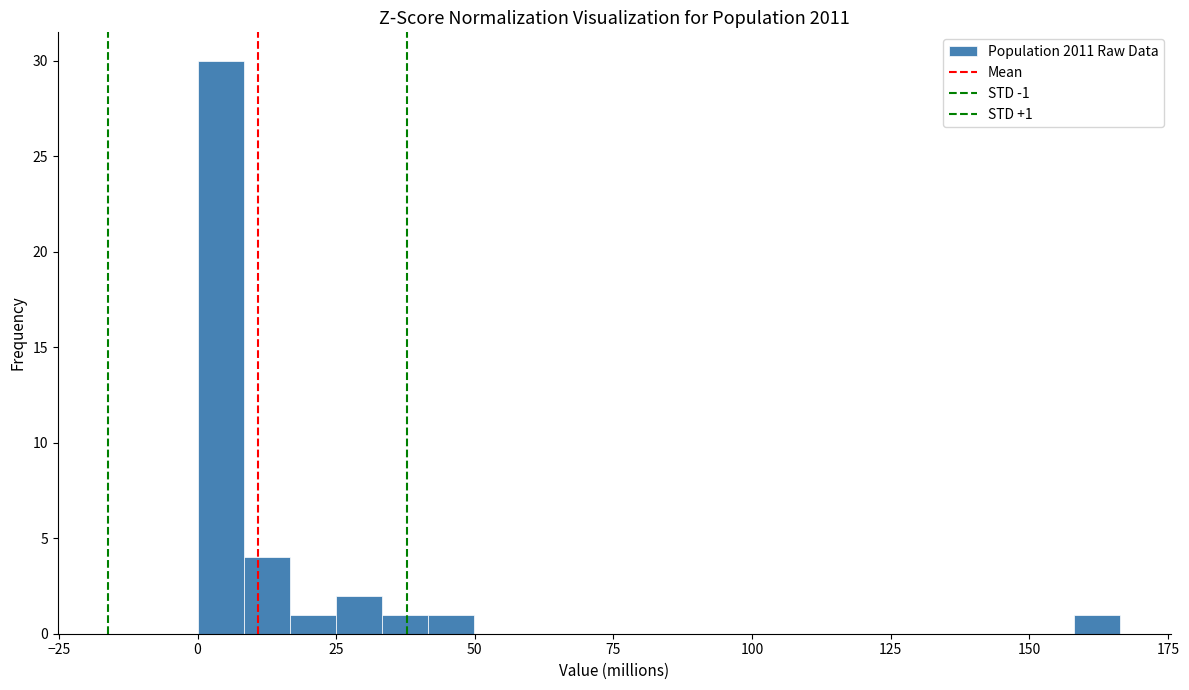

Around what value on the x-axis is the tallest bar? Give the approximate position of its centre, as read against the axis.

5